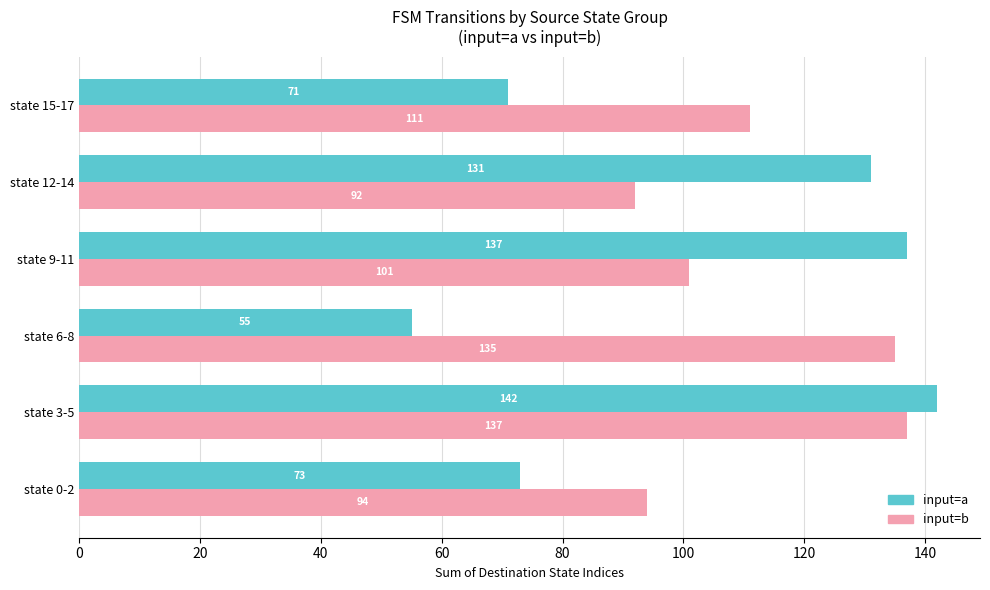

At which category is the sum across all series the highest?

state 3-5